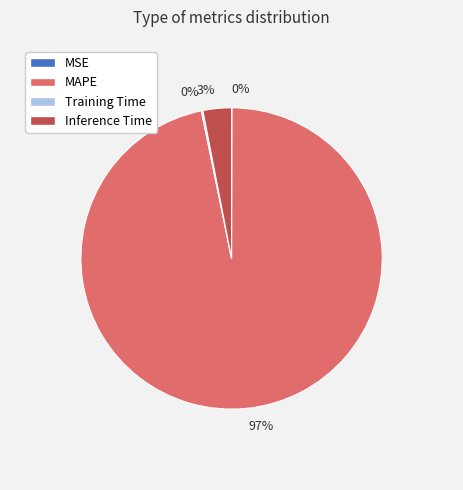

Does any single category account for the majority?

Yes